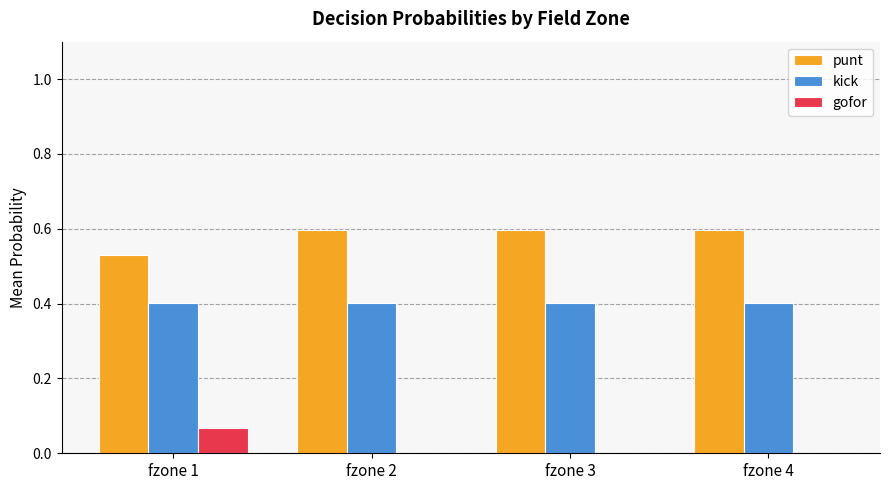

What is the highest value of the punt series?

0.6